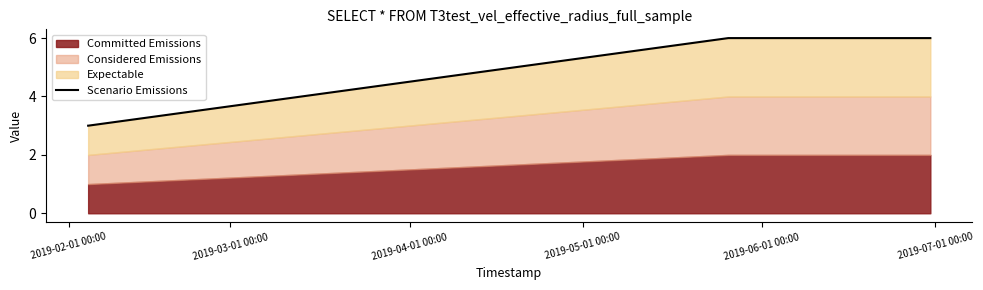

How many lines are shown in the chart?

1